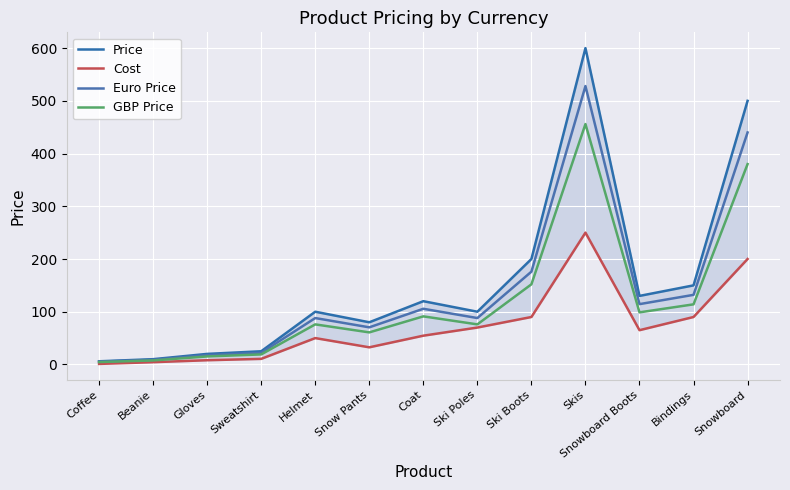

Which series has the largest total across all categories?

Price